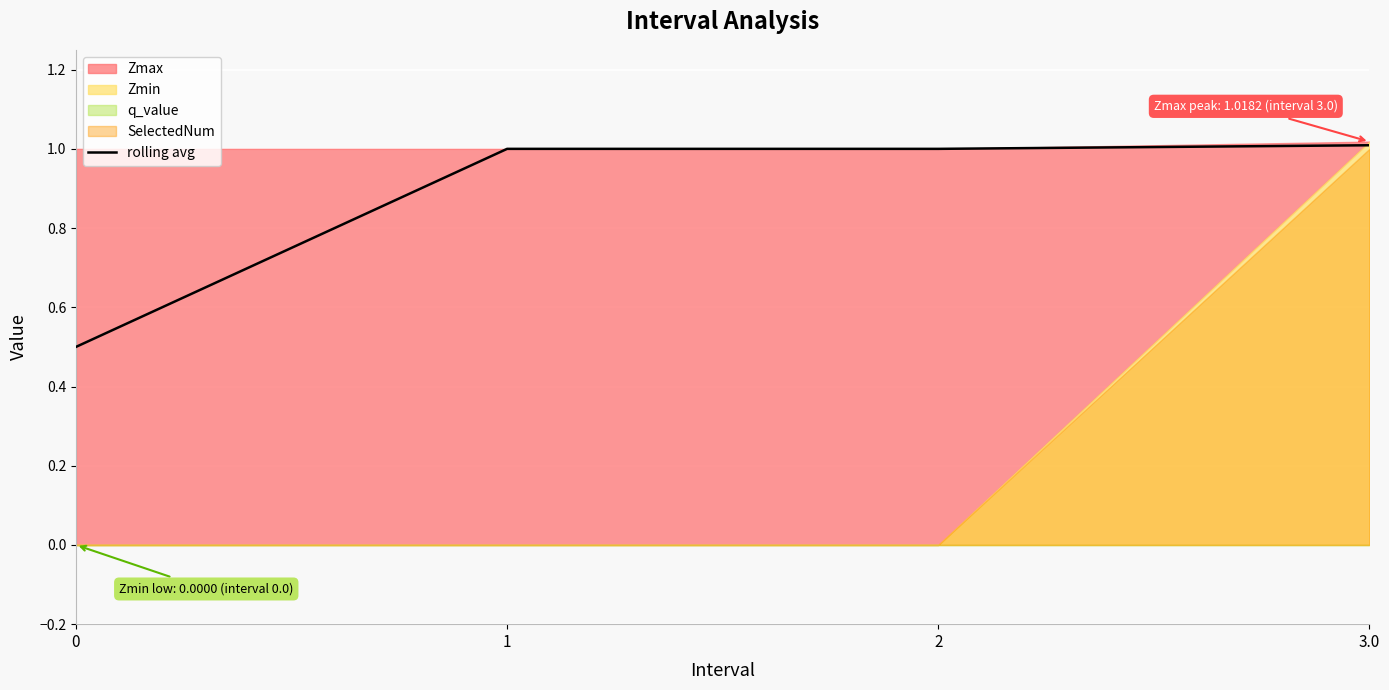

Reading left to right, list all the values displayed in this chart.

0=0.5	1=1.0	2=1.0	3.0=1.0